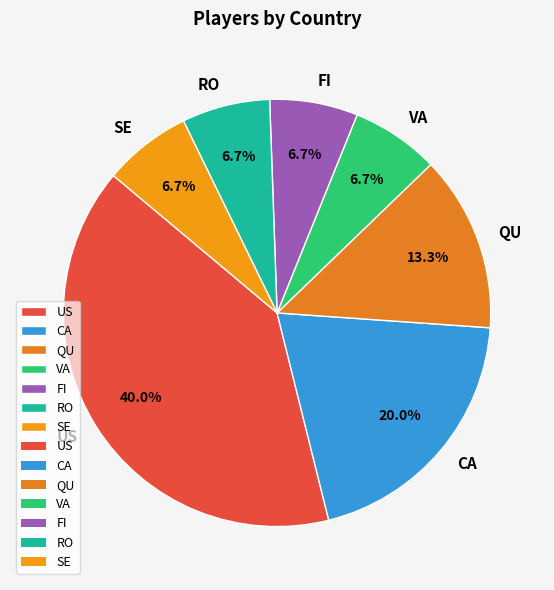

What percentage is NOT represented by CA?

80.0%